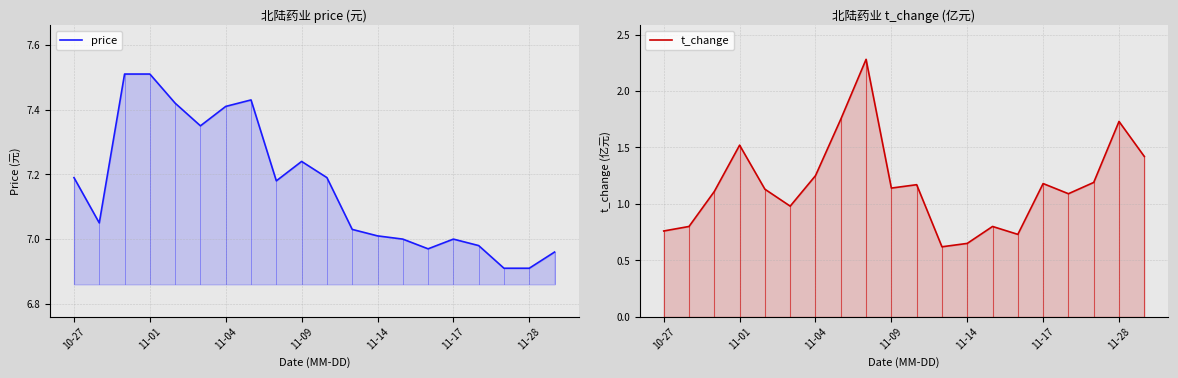

List the series in order of their peak value, lowest first.

t_change, price